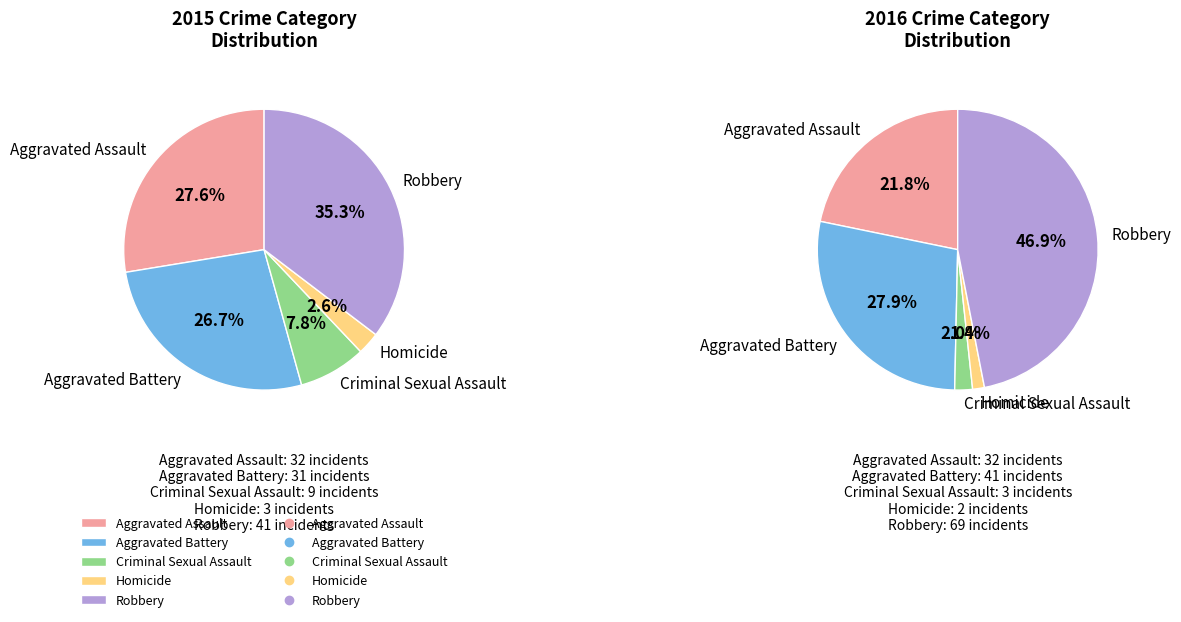

Combined, what portion of the pie is Homicide and Aggravated Assault?

30.2%